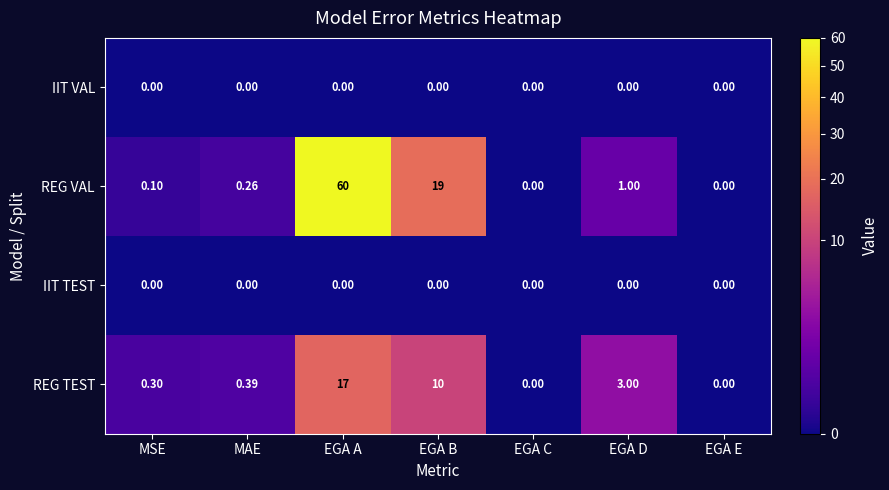

Which label corresponds to the largest value in the chart?

EGA A